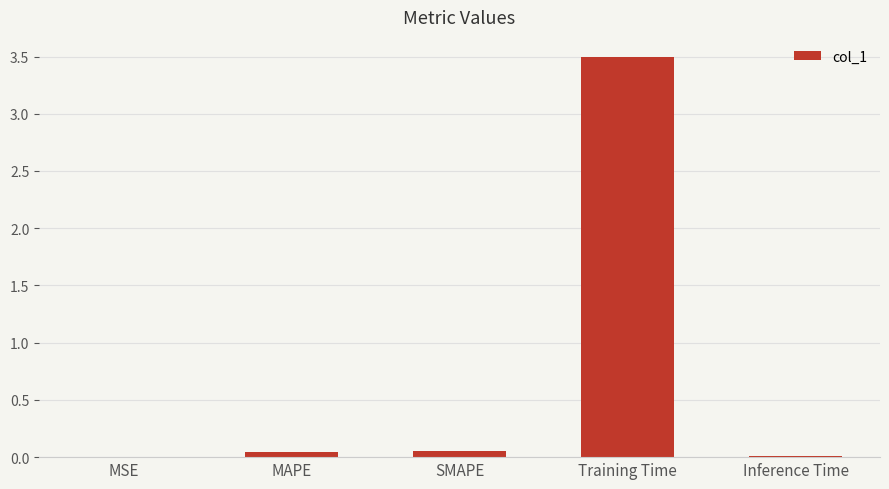

Is it true that the value at Training Time is 1.7?

False